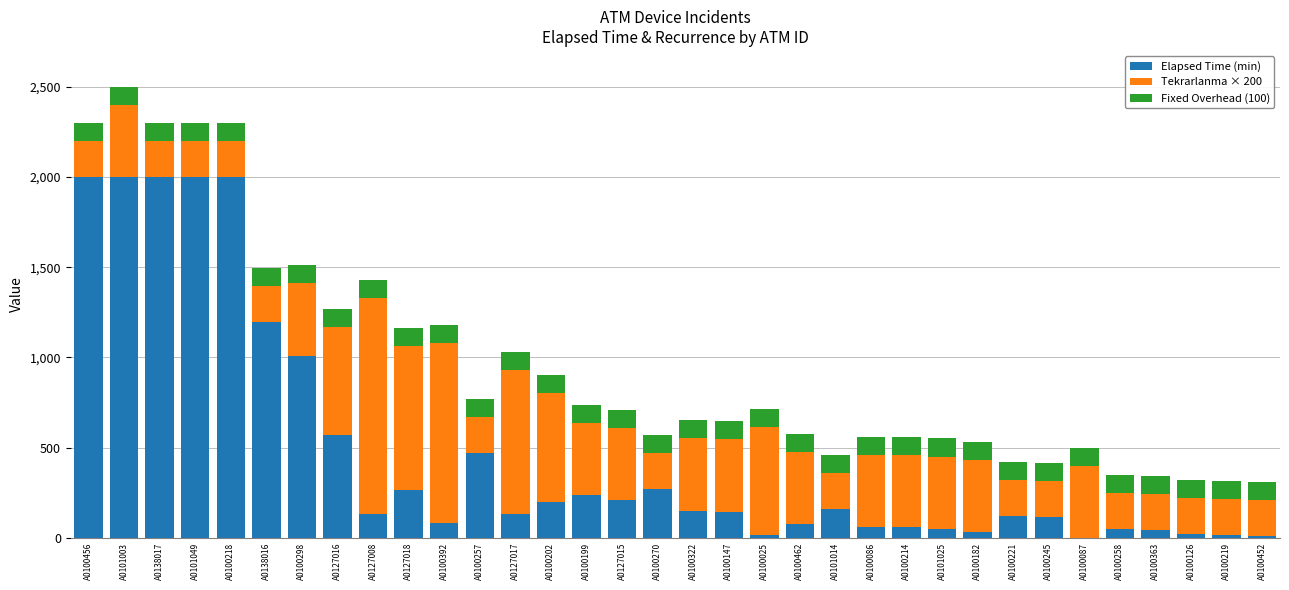

The value of Elapsed Time (min) at A0100322 is 150. True or false?

True